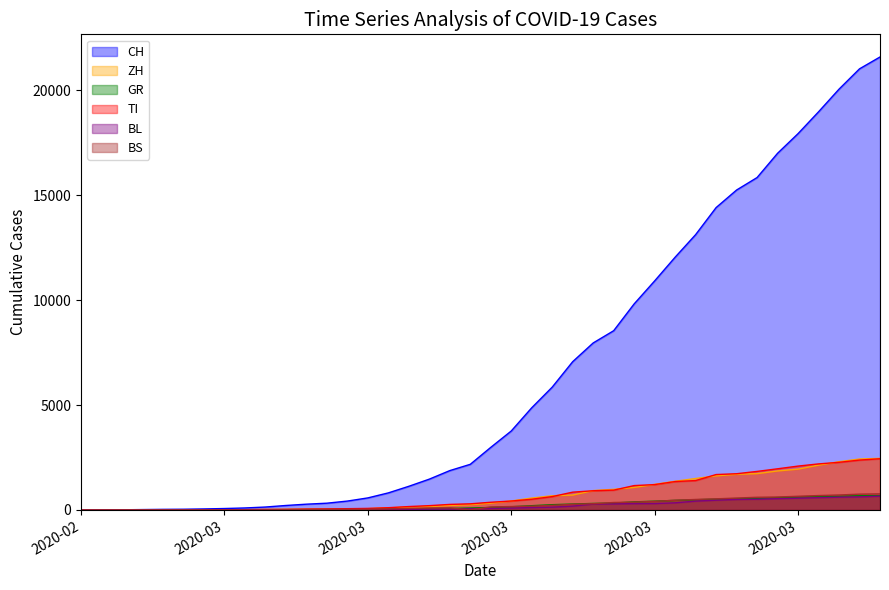

Which series has the largest total across all categories?

CH